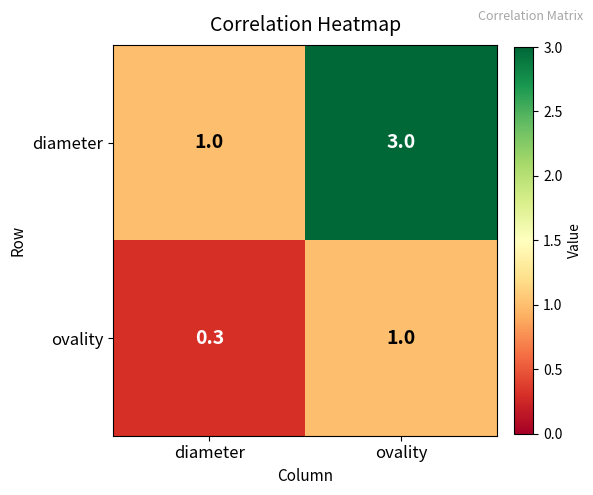

What is the spread (max minus min) of values at ovality?

2.0